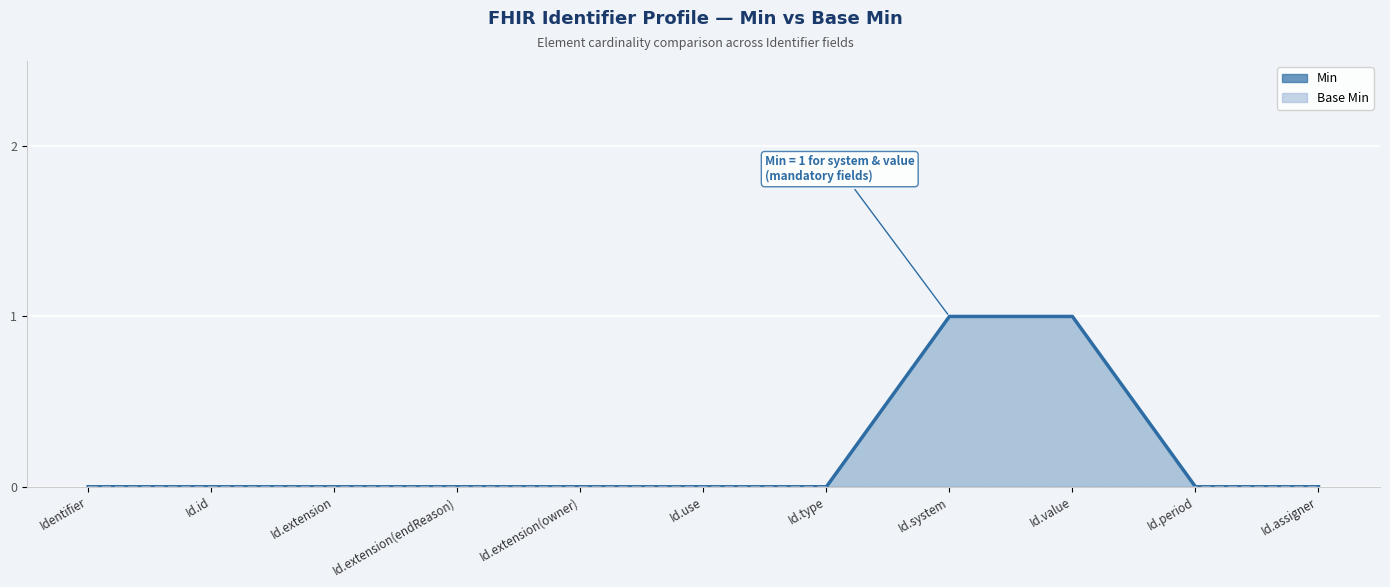

Which label corresponds to the largest value in the chart?

Id.system